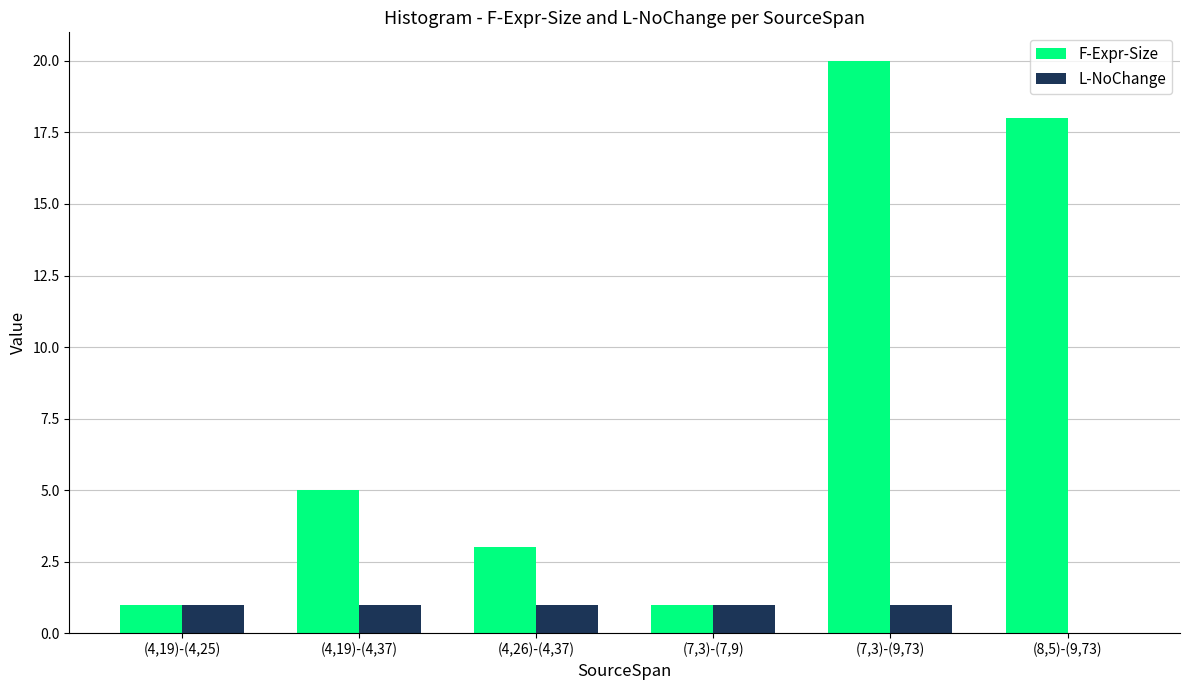

Which series changed the most between (4,19)-(4,25) and (8,5)-(9,73)?

F-Expr-Size